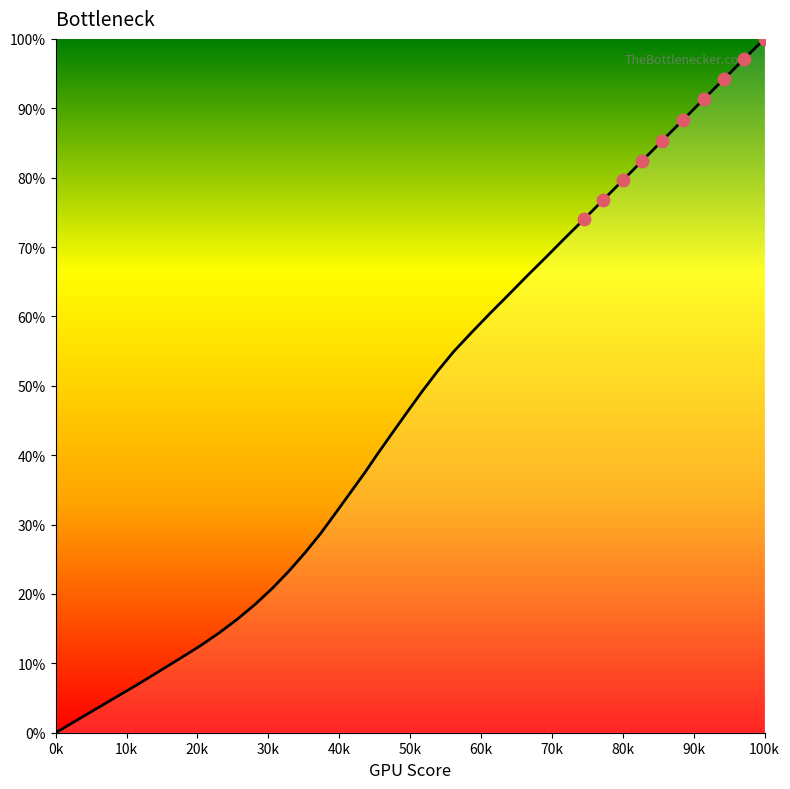

What is the maximum value shown in the chart?

100.0